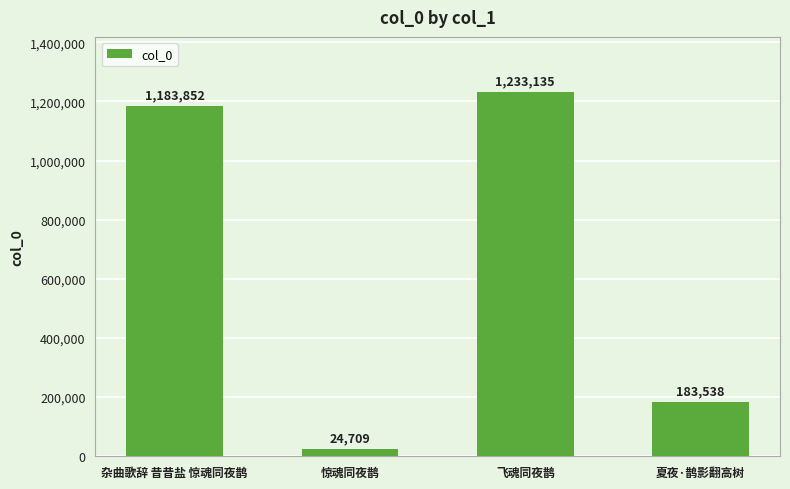

True or false: the data shows 508021 at 杂曲歌辞 昔昔盐 惊魂同夜鹊.

False